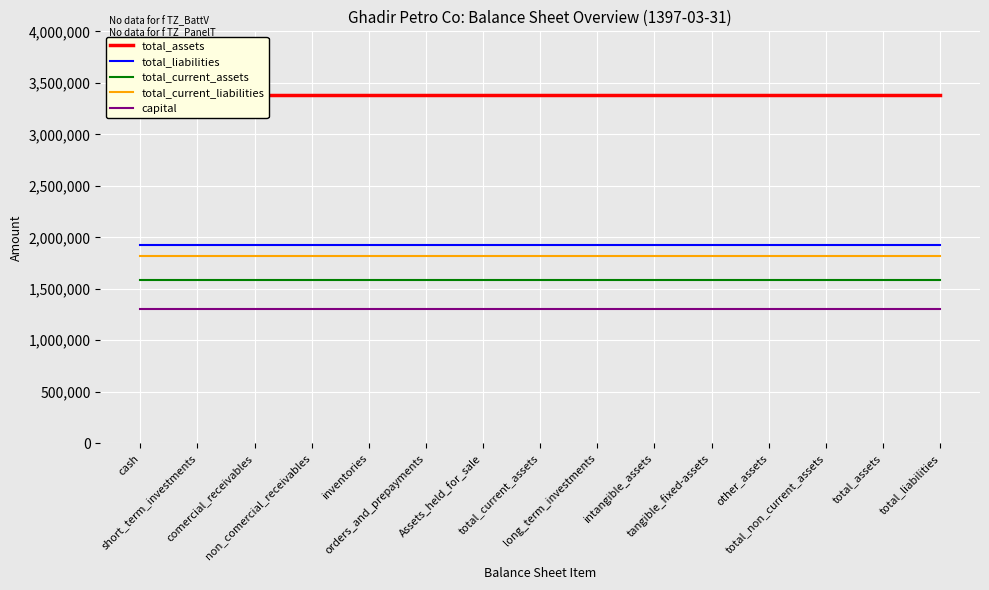

Between intangible_assets and total_assets, which series saw the biggest shift?

total_assets